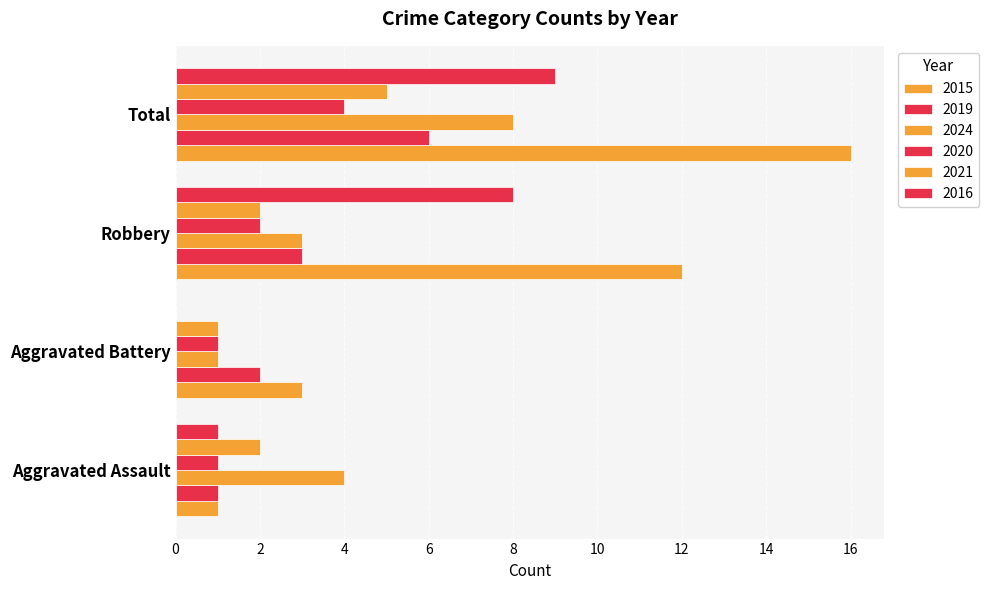

Which series has the largest total across all categories?

2015